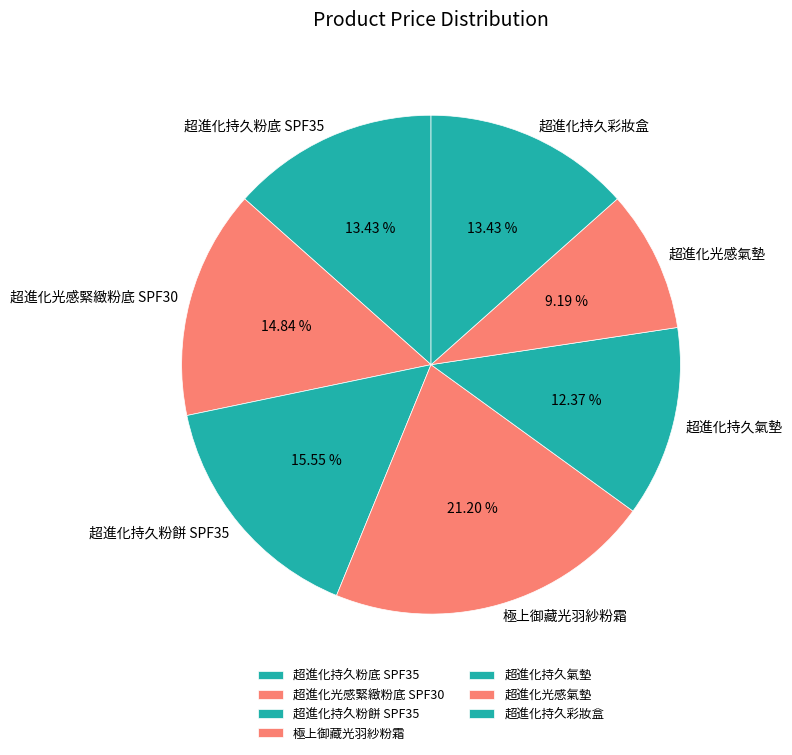

Which category has the smallest portion of the pie?

超進化光感氣墊